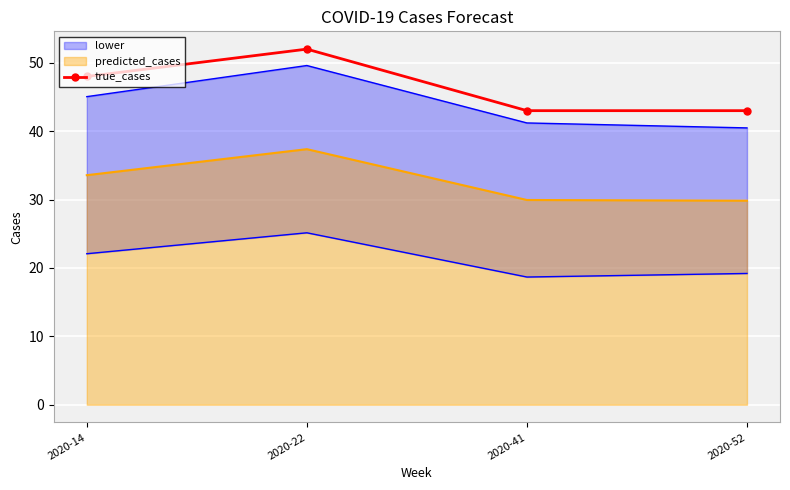

What is the change in value from 2020-22 to 2020-41?

-9